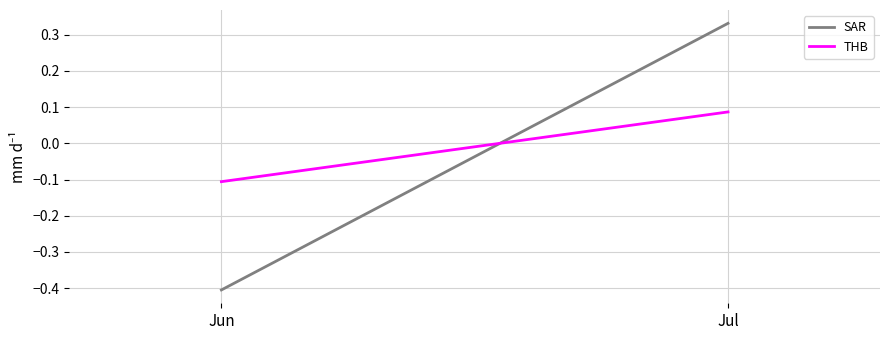

At how many categories does at least one series exceed 0?

1